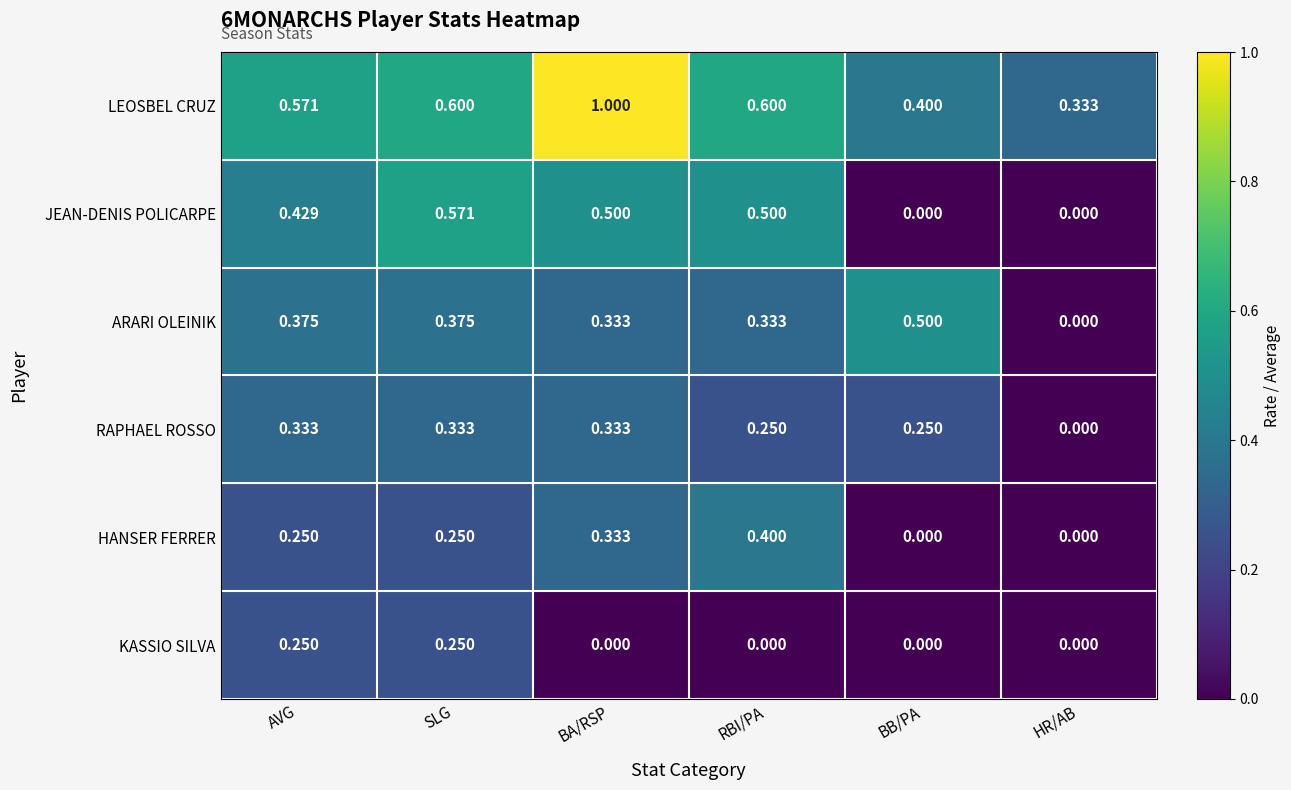

Which category has the highest value across all series?

BA/RSP